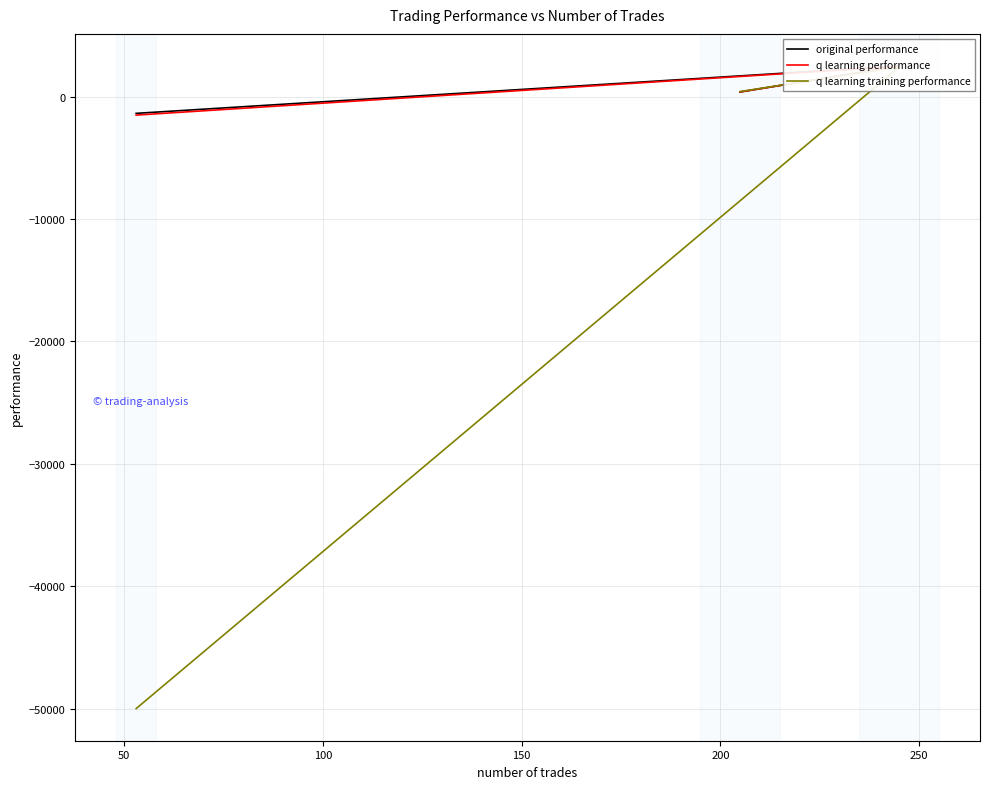

What is the difference between the q learning performance values at 50 and 100?

3989.4